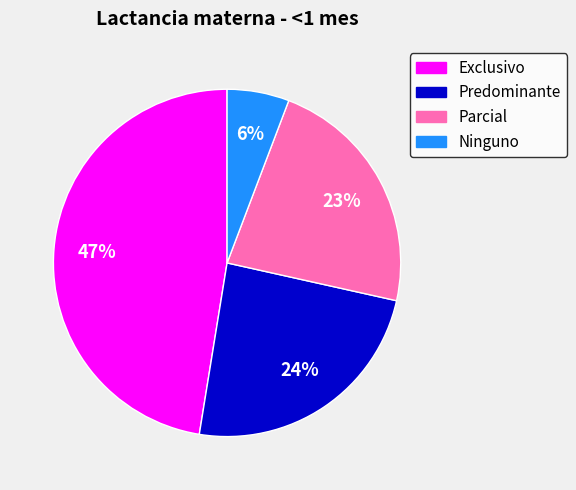

Is it true that Parcial is 23% of the pie?

True